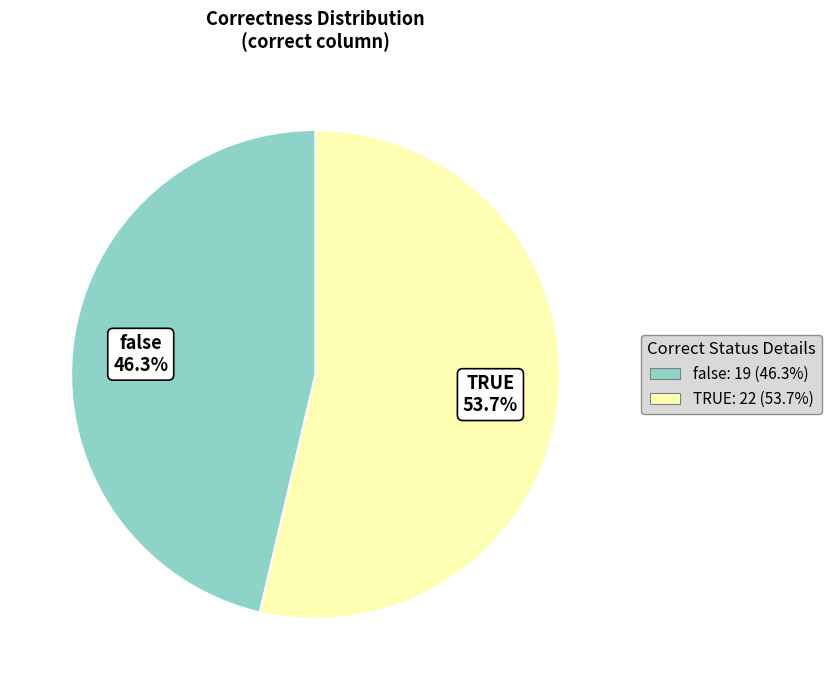

What is the largest slice in the pie chart?

TRUE